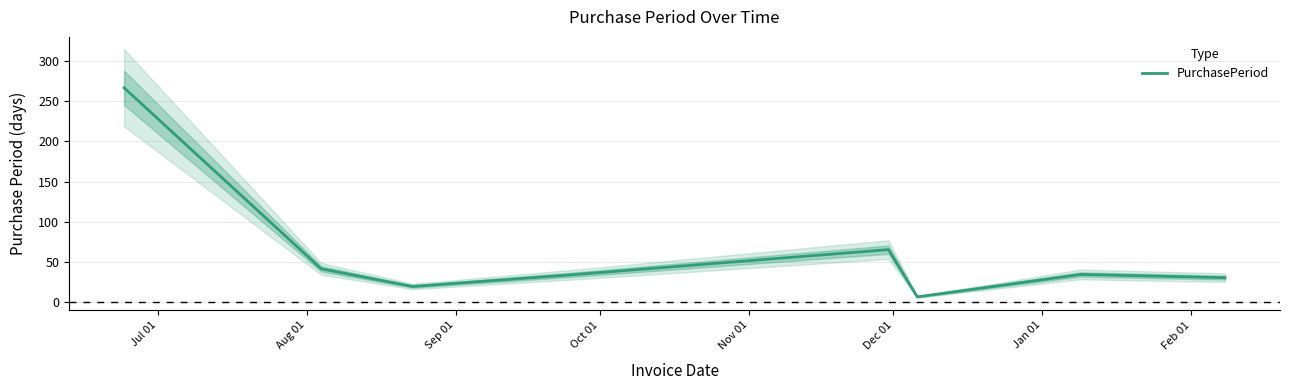

How many lines are shown in the chart?

1